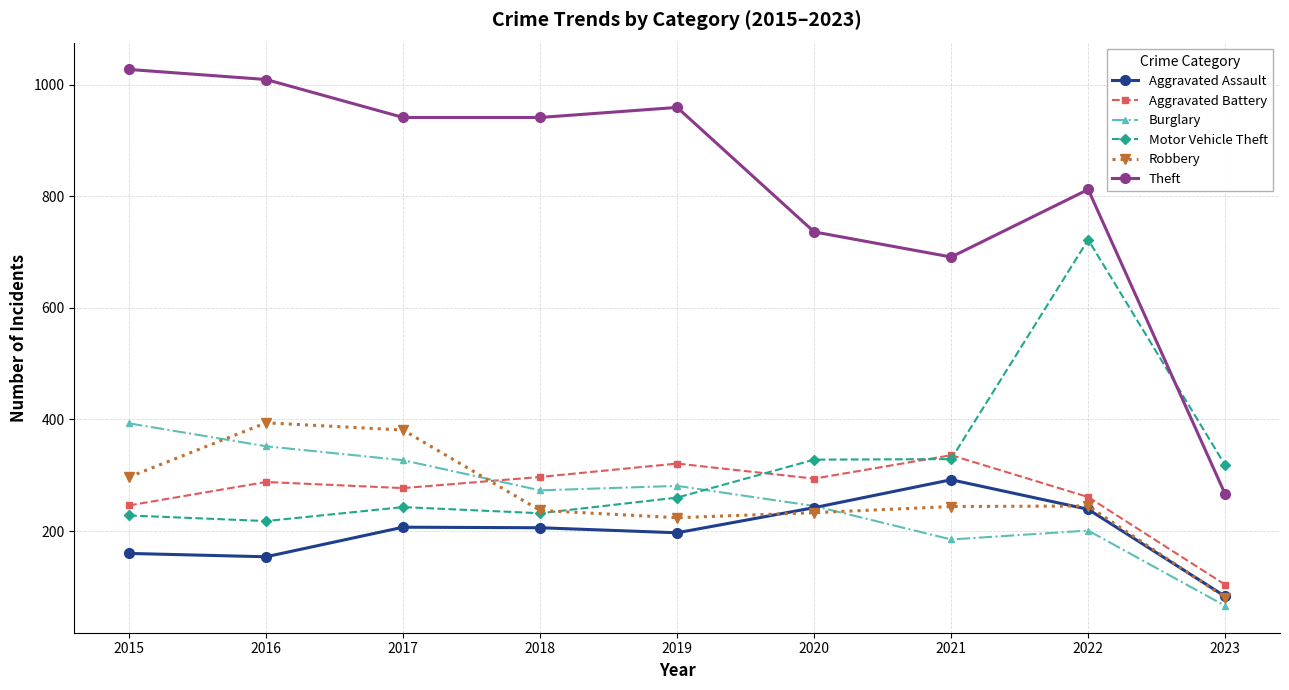

What is the highest value of the Robbery series?

394